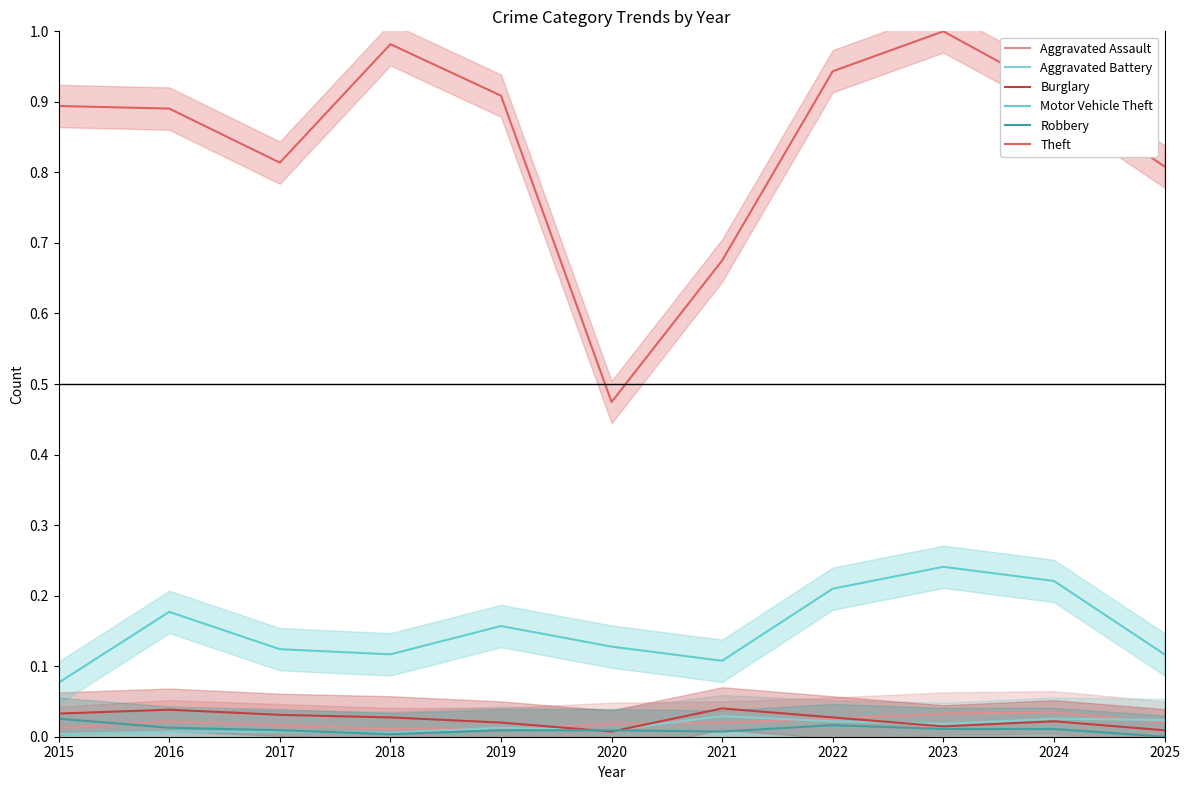

List the labels in order of Motor Vehicle Theft value, smallest first.

2015, 2021, 2018, 2025, 2017, 2020, 2019, 2016, 2022, 2024, 2023